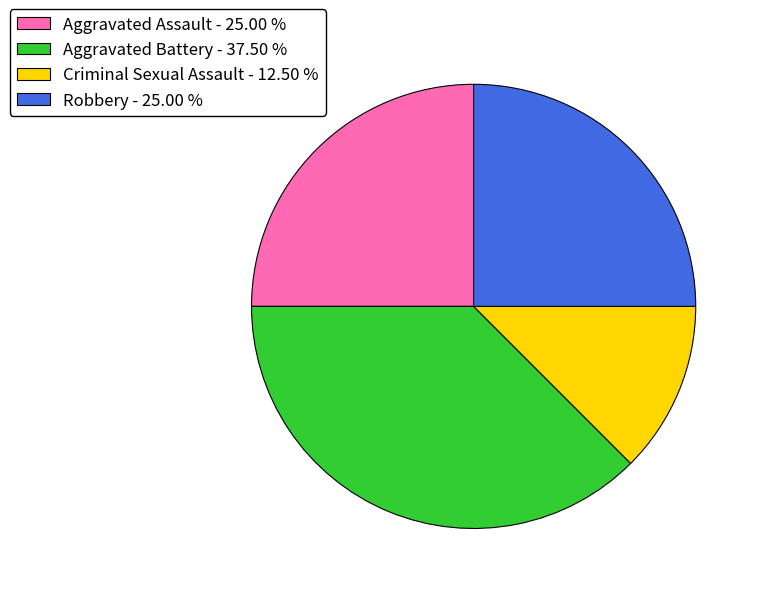

Between Criminal Sexual Assault - 12.50 % and Aggravated Battery - 37.50 %, which is larger?

Aggravated Battery - 37.50 %